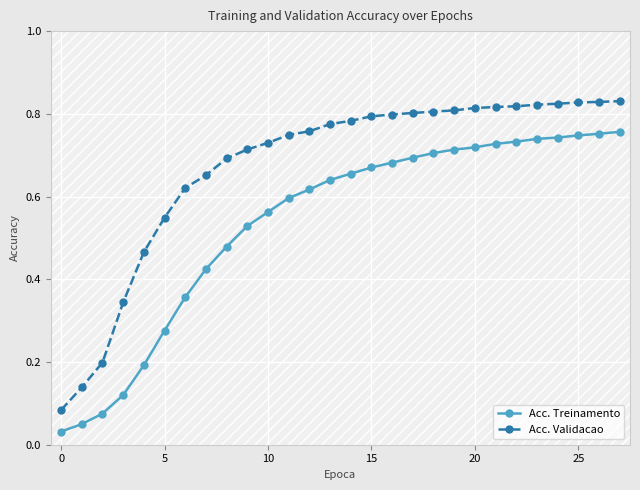

Rank the series by their maximum value, from highest to lowest.

Acc. Validacao, Acc. Treinamento